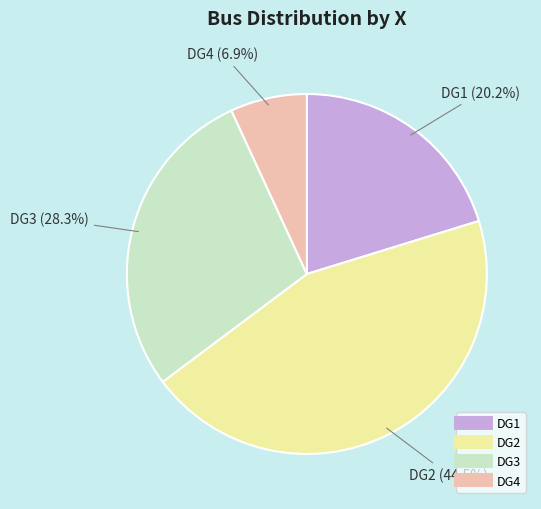

Which slice is the smallest?

DG4